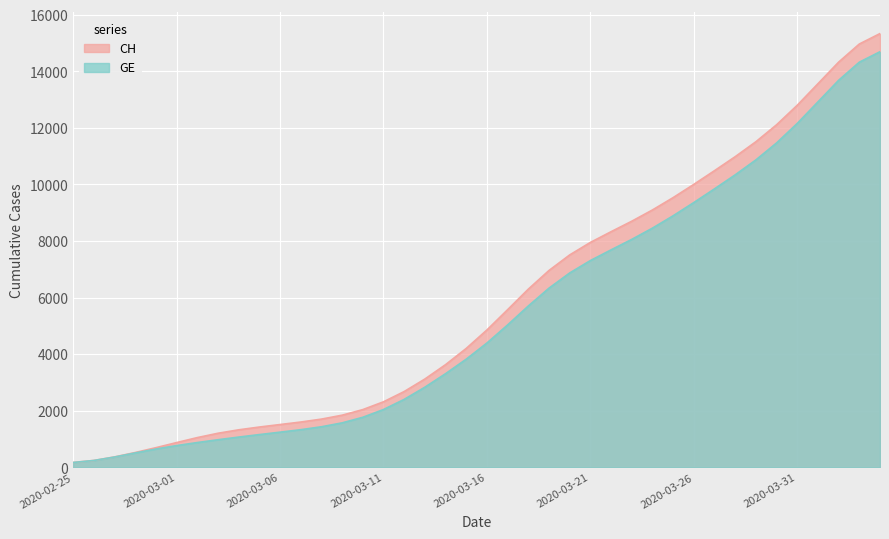

What is the lowest value of the GE series?

170.5